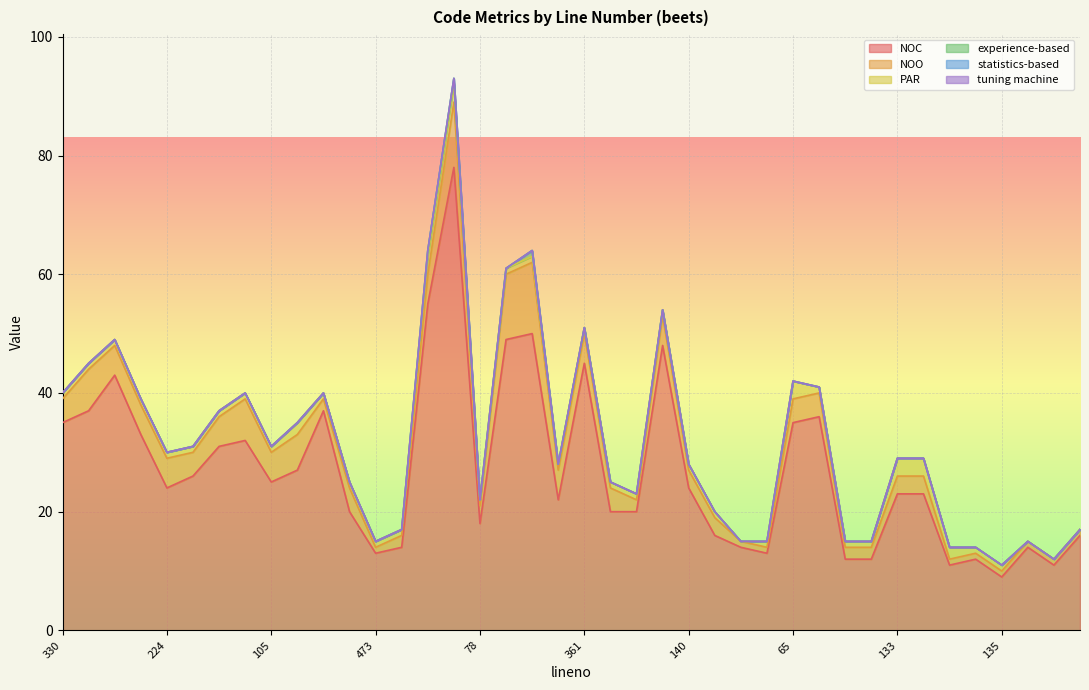

How many values in the NOO series exceed 4?

15